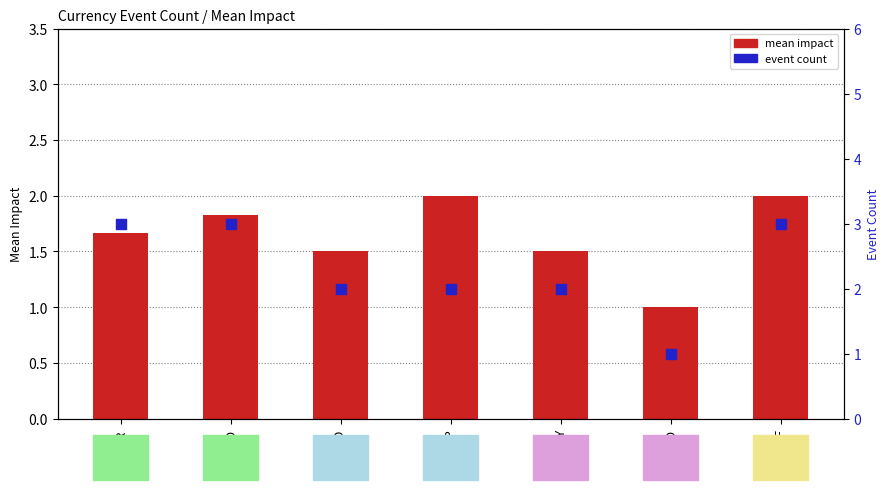

Which series reaches the maximum Y coordinate?

event count